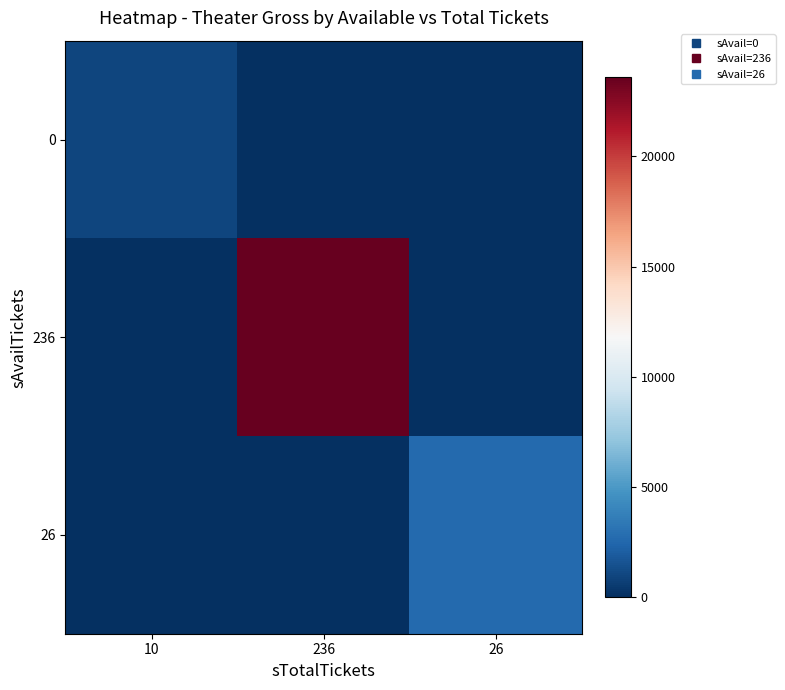

Reading left to right, what are all the values shown in this chart?

0: 10=1000	236=0	26=0
236: 10=0	236=23600	26=0
26: 10=0	236=0	26=2600